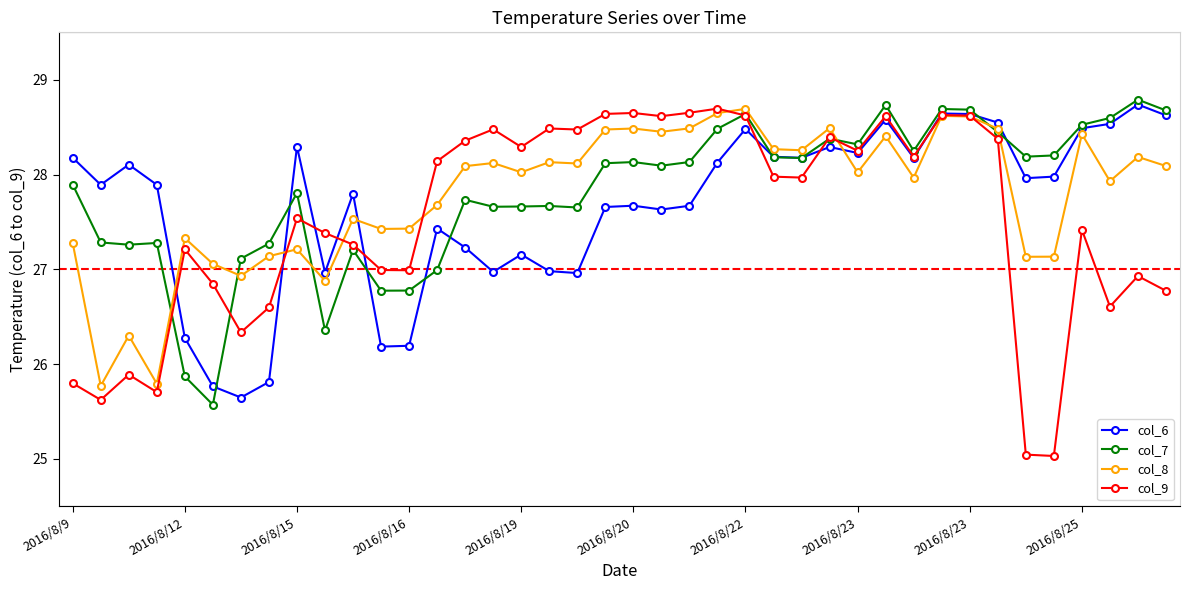

What is the greatest value displayed?

28.8